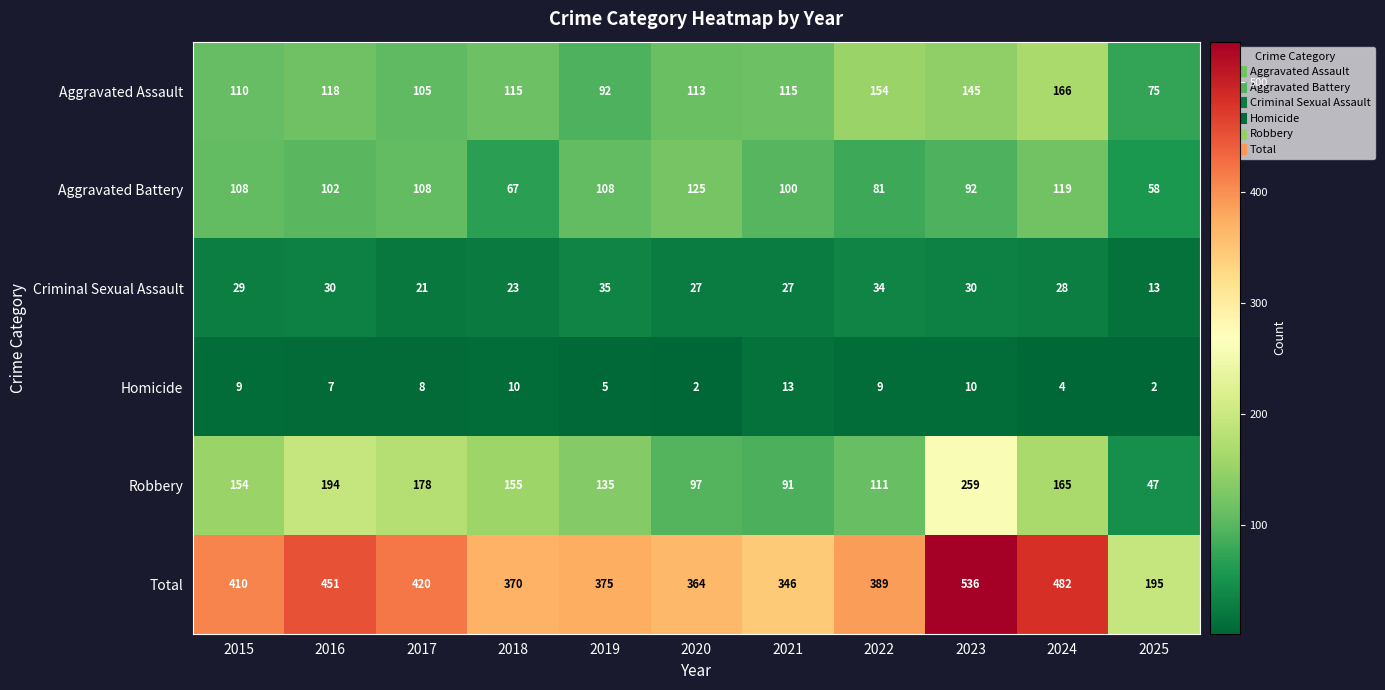

The value of Robbery at 2017 is 73. True or false?

False